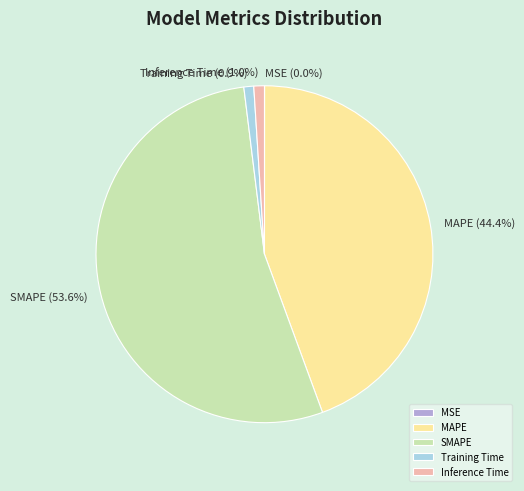

Is it true that Training Time is 1% of the pie?

True